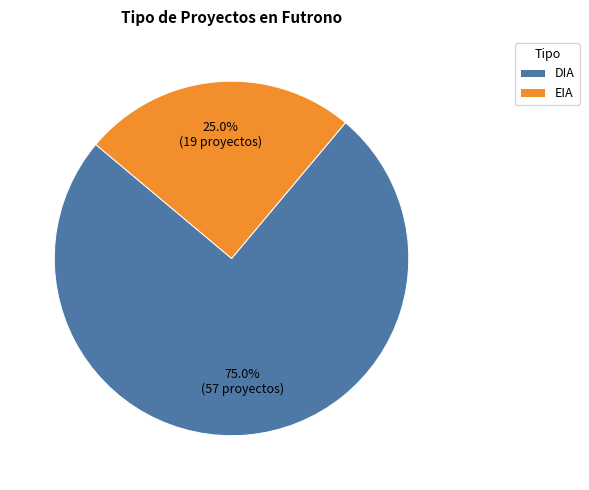

To the nearest percent, what is the difference between the largest and smallest slice percentages?

50%